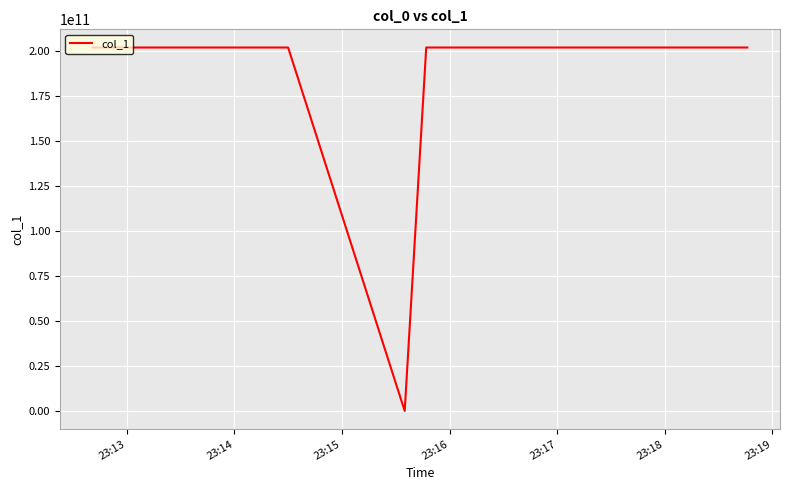

True or false: there are more than 2 points higher than both neighbors.

False